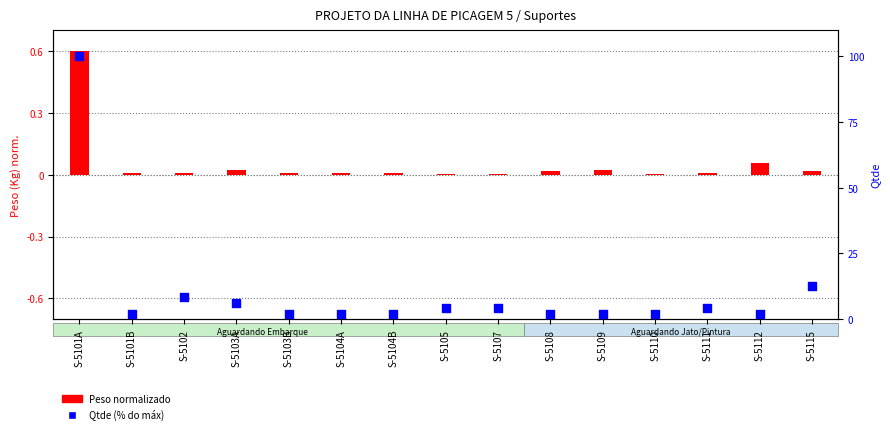

Which series reaches the maximum Y coordinate?

Qtde (% do máx)